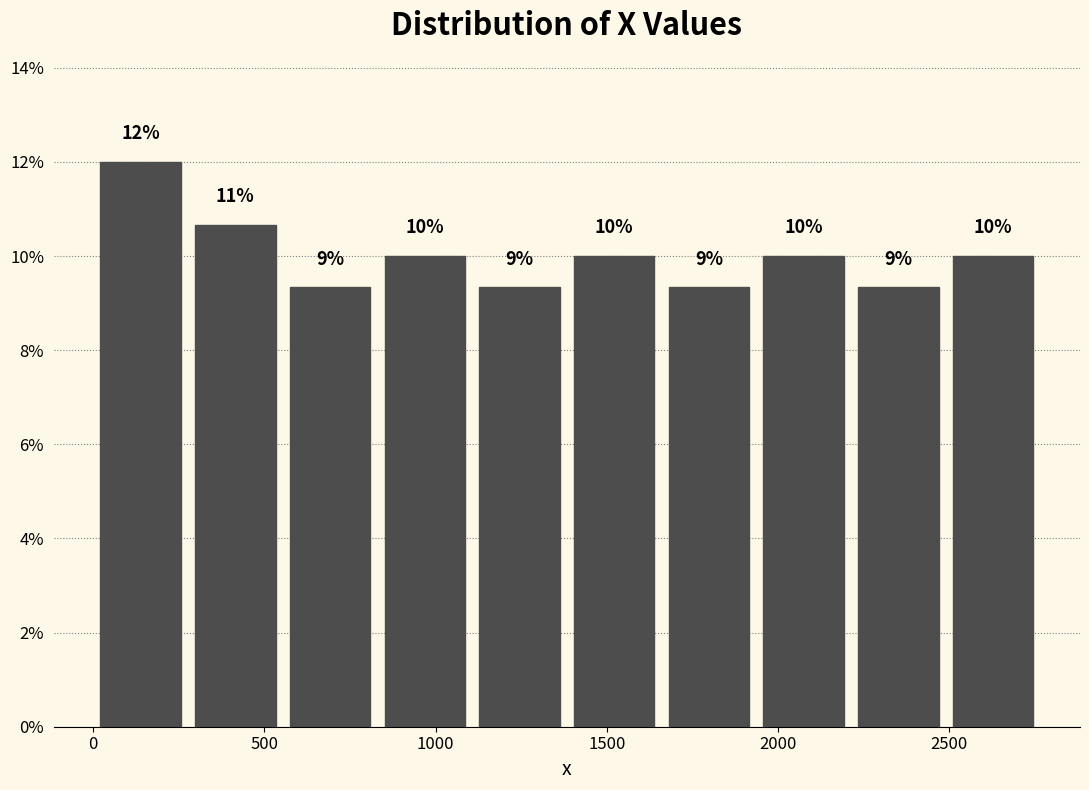

Which range on the x-axis has the tallest bar?

0 to 300